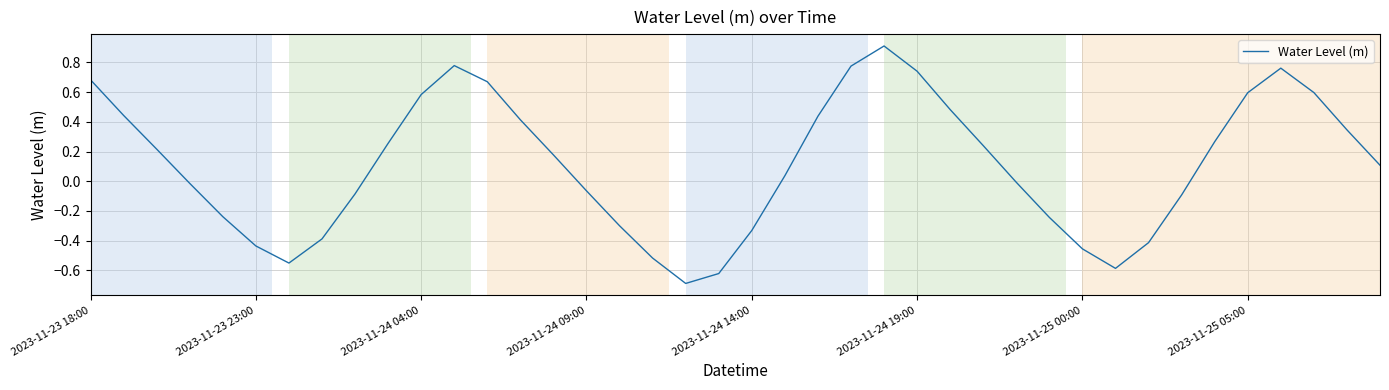

What is the difference between the maximum and minimum values?

1.6